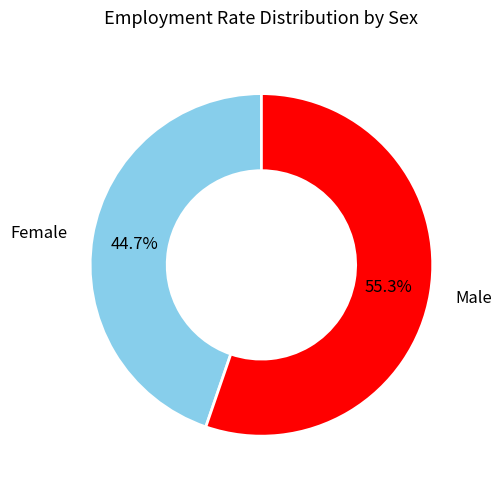

Is there a majority slice in this chart?

Yes